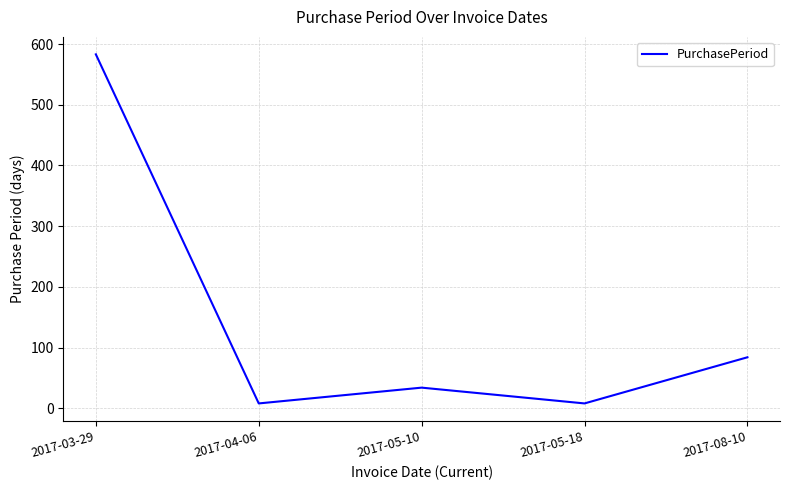

Reading left to right, transcribe all the data shown in this chart.

2017-03-29=583	2017-04-06=8	2017-05-10=34	2017-05-18=8	2017-08-10=84